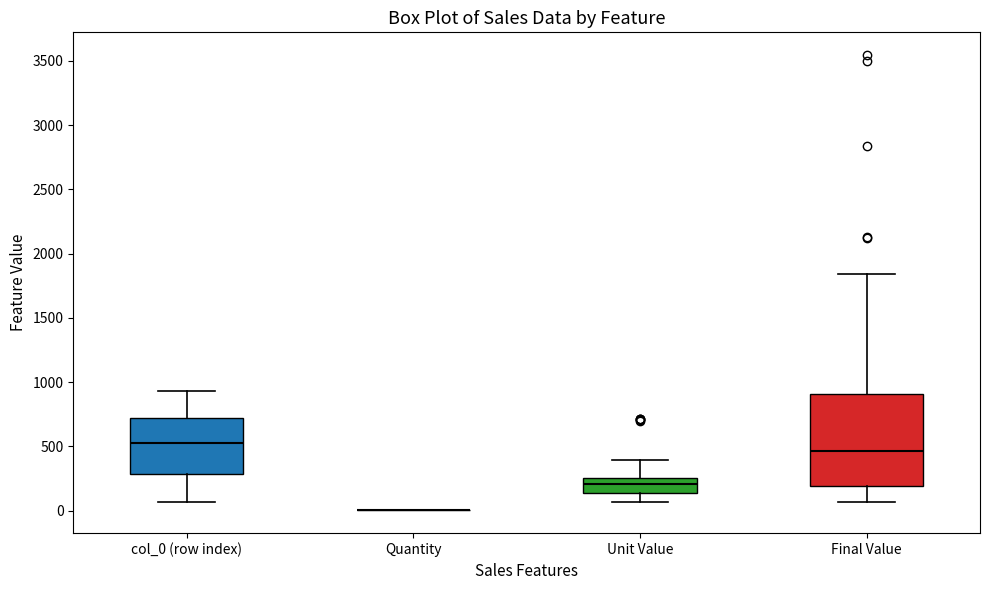

Reading left to right, read every box against the y-axis: the position of its median line, the range the box covers, and the ends of its whiskers. The values are not printed on the chart, so give them approximately, as read against the axis.

col_0 (row index): median 500, box 300 to 700, whiskers 50 to 950
Quantity: box collapsed to a line at 0, whiskers 0 to 0
Unit Value: median 200, box 150 to 250, whiskers 50 to 400
Final Value: median 450, box 200 to 900, whiskers 50 to 1850